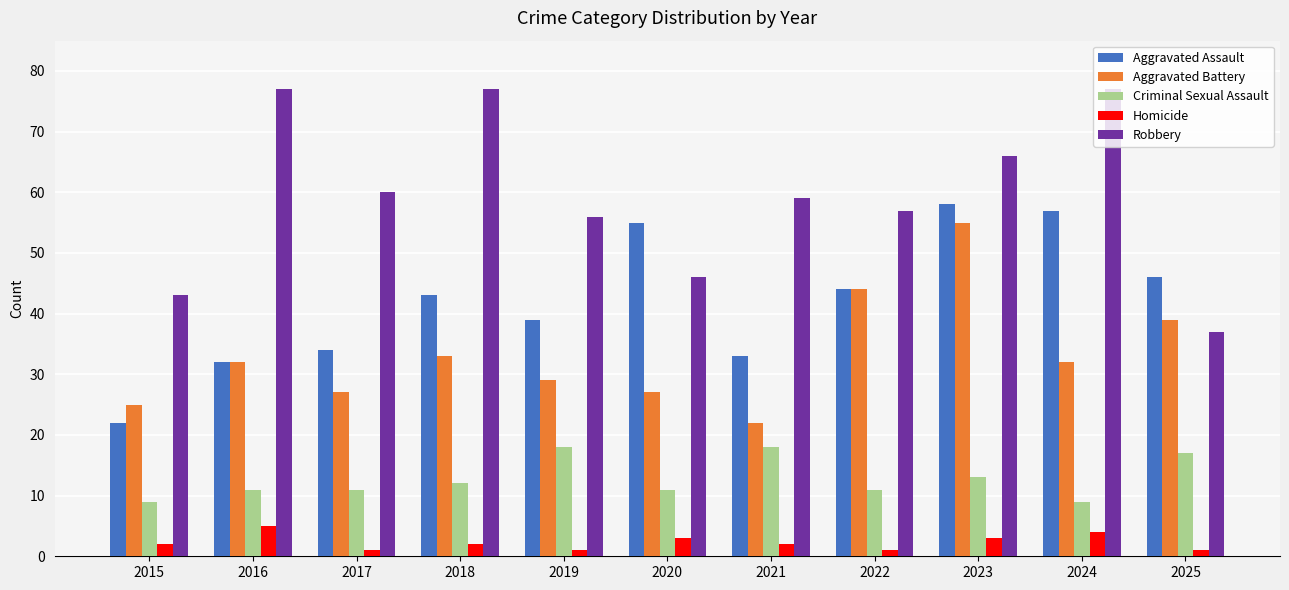

Which series has the widest spread of values?

Robbery